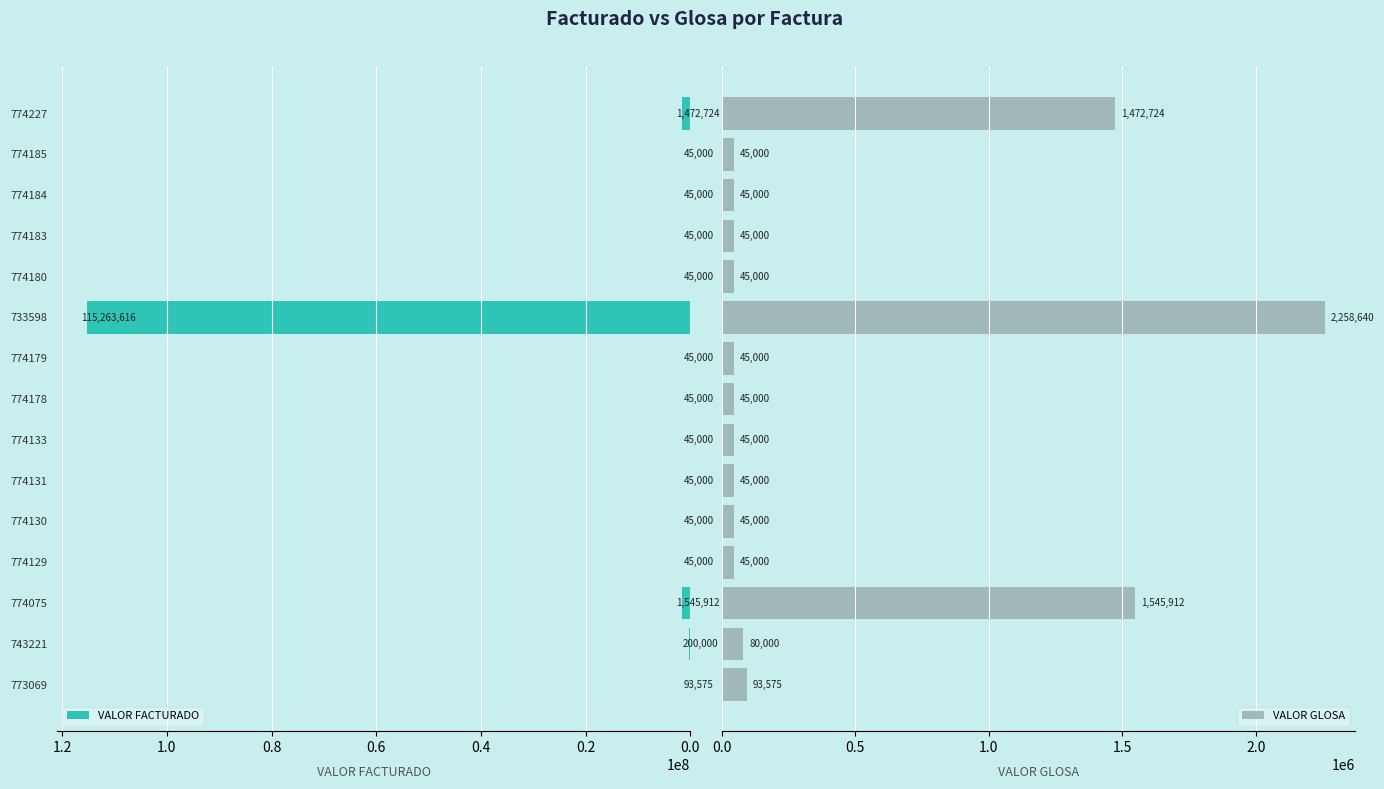

What is the sum of all VALOR FACTURADO values?

119025827